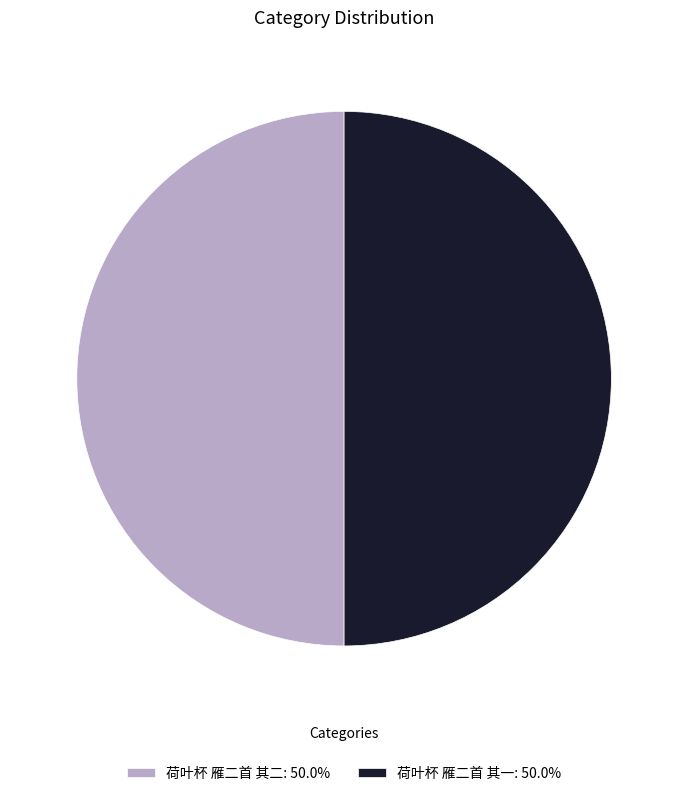

Combined, do 荷叶杯 雁二首 其一: 50.0% and 荷叶杯 雁二首 其二: 50.0% account for over 50%?

Yes